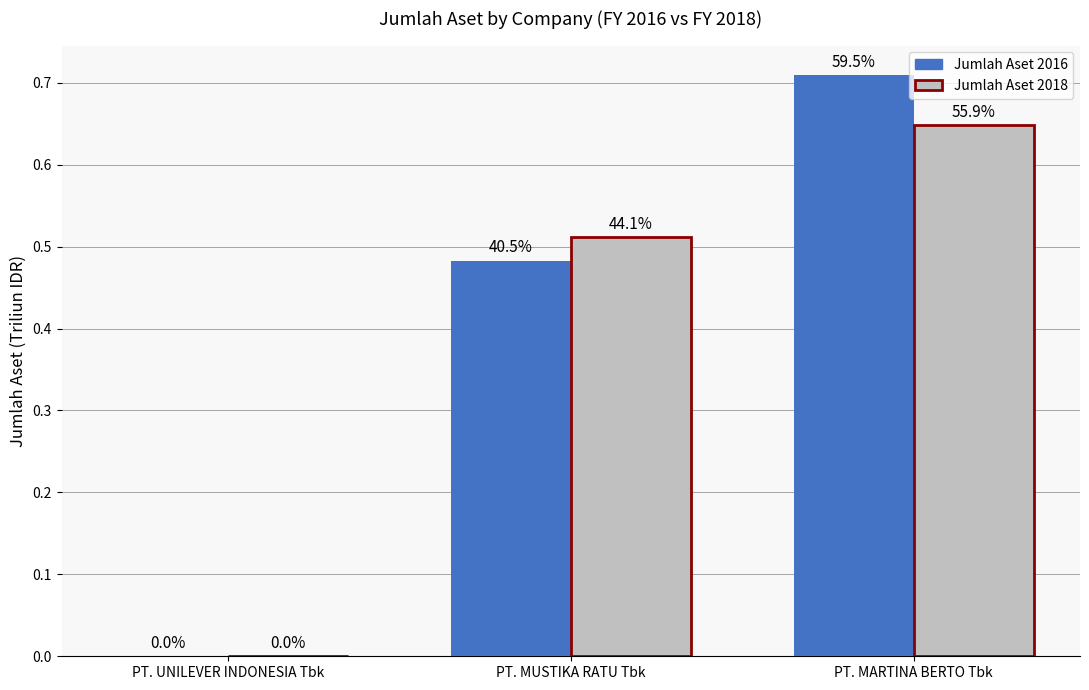

Reading right to left, what are all the values shown in this chart?

Jumlah Aset 2016: PT. MARTINA BERTO Tbk=0.7	PT. MUSTIKA RATU Tbk=0.5	PT. UNILEVER INDONESIA Tbk=0.0
Jumlah Aset 2018: PT. MARTINA BERTO Tbk=0.6	PT. MUSTIKA RATU Tbk=0.5	PT. UNILEVER INDONESIA Tbk=0.0